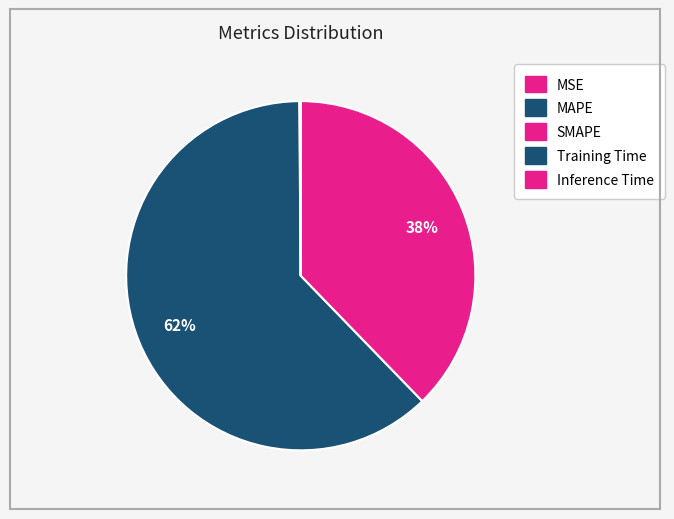

Is it true that Training Time is 0% of the pie?

True